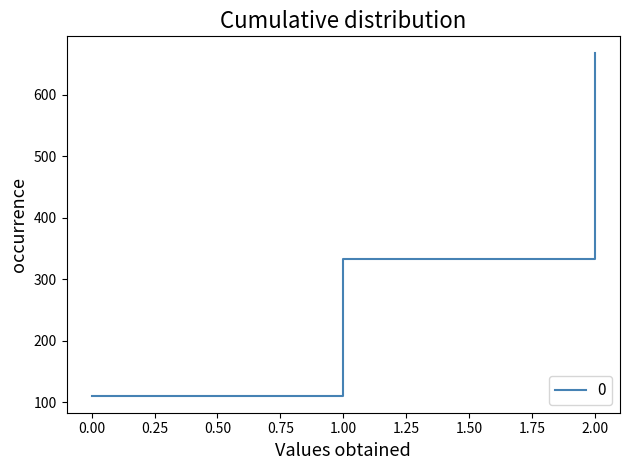

What is the maximum value shown in the chart?

666.7